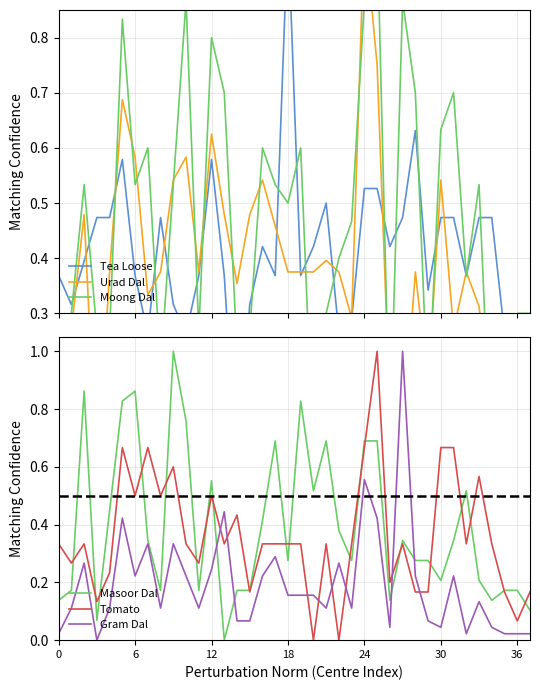

What is the maximum value for Tomato?

1.0